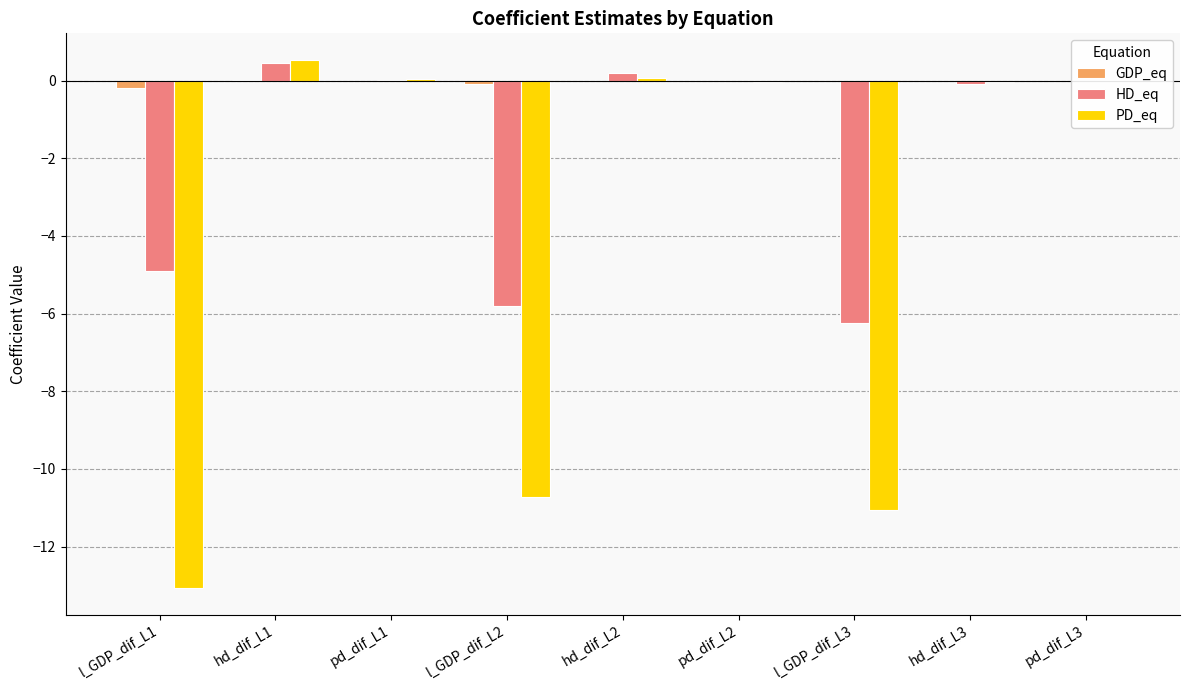

What is the sum of all HD_eq values?

-16.4